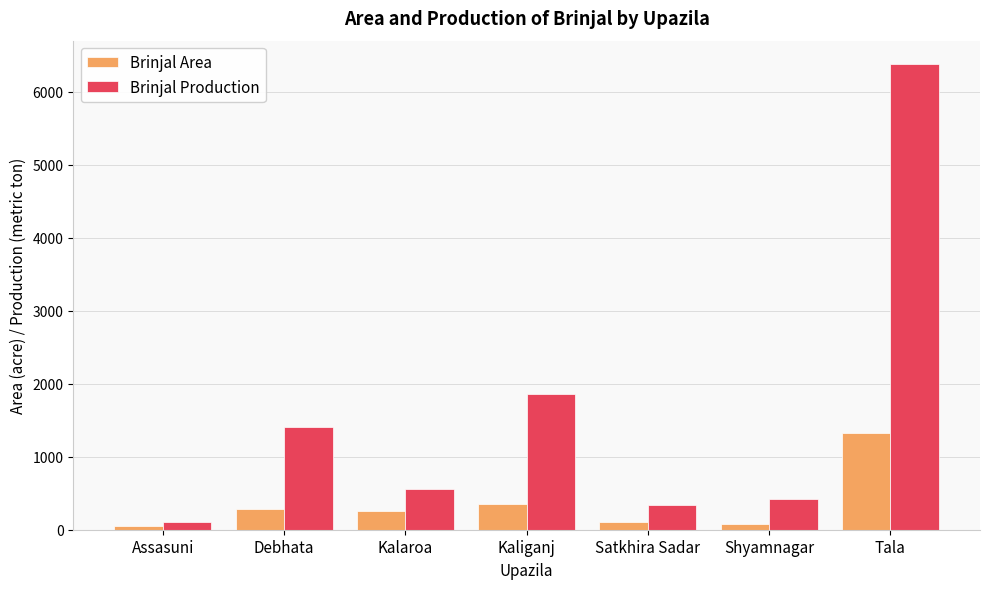

Is it true that Brinjal Area equals 2114 at Tala?

False